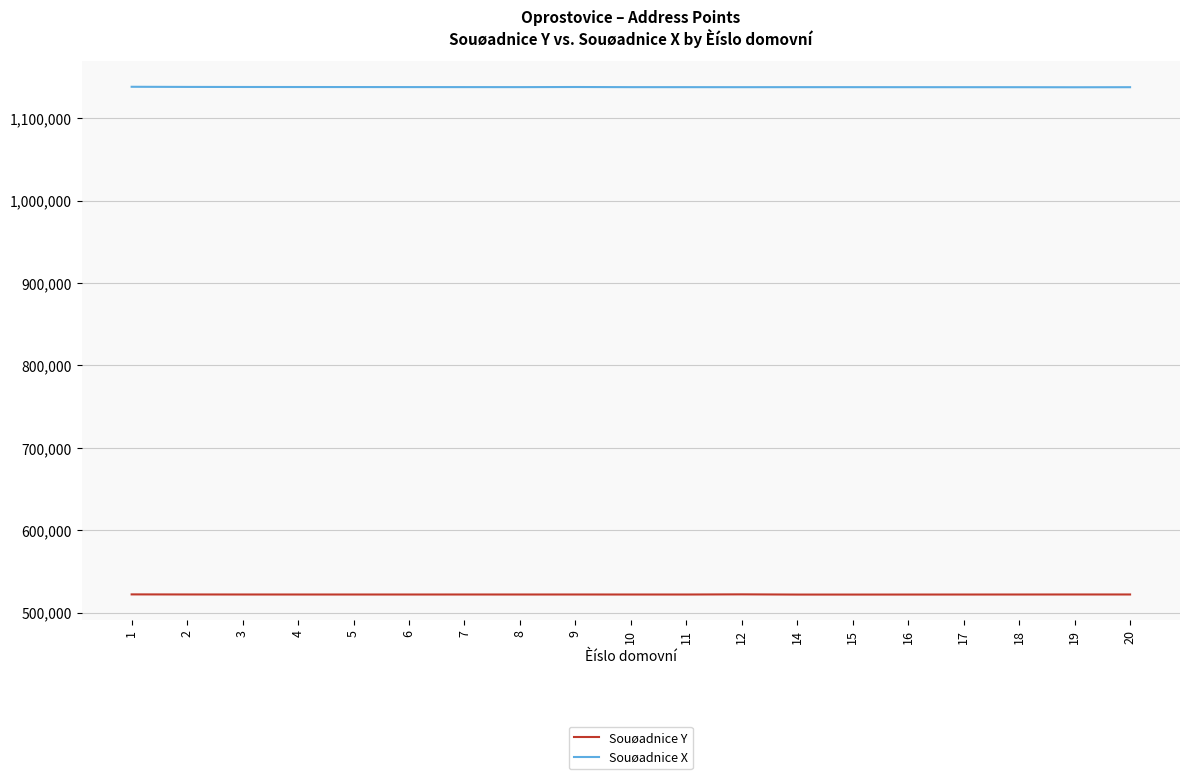

What is the difference between the highest and lowest values at 5?

615934.6